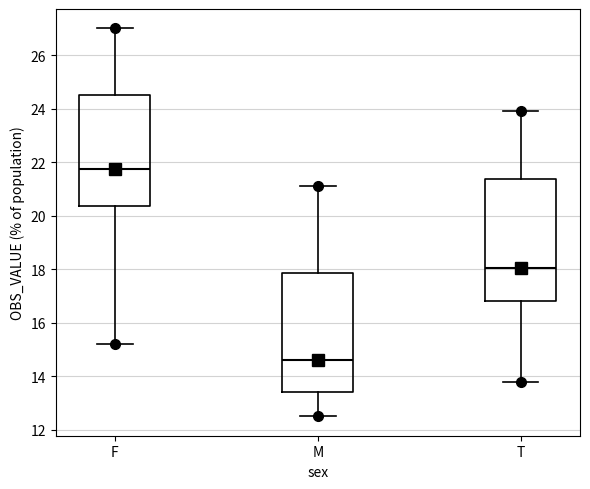

Which box has the lowest median line?

M